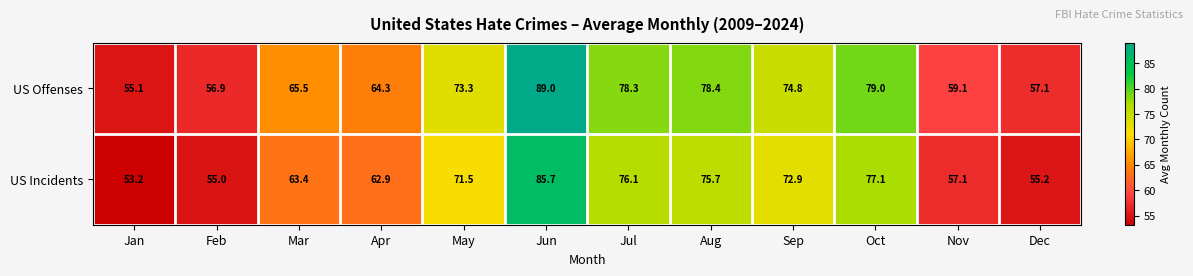

Where does the US Incidents series first go above 71?

May